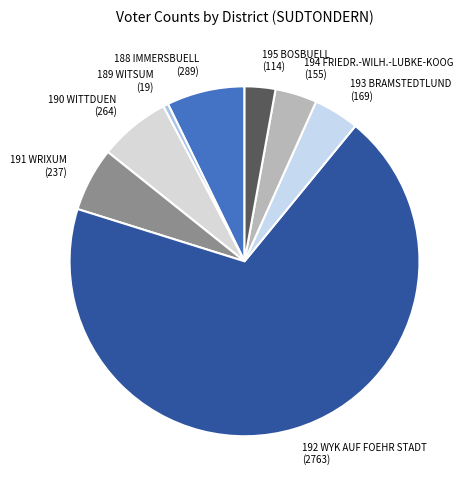

Do 192 WYK AUF FOEHR STADT (2763) and 191 WRIXUM (237) together represent more than half of the pie?

Yes